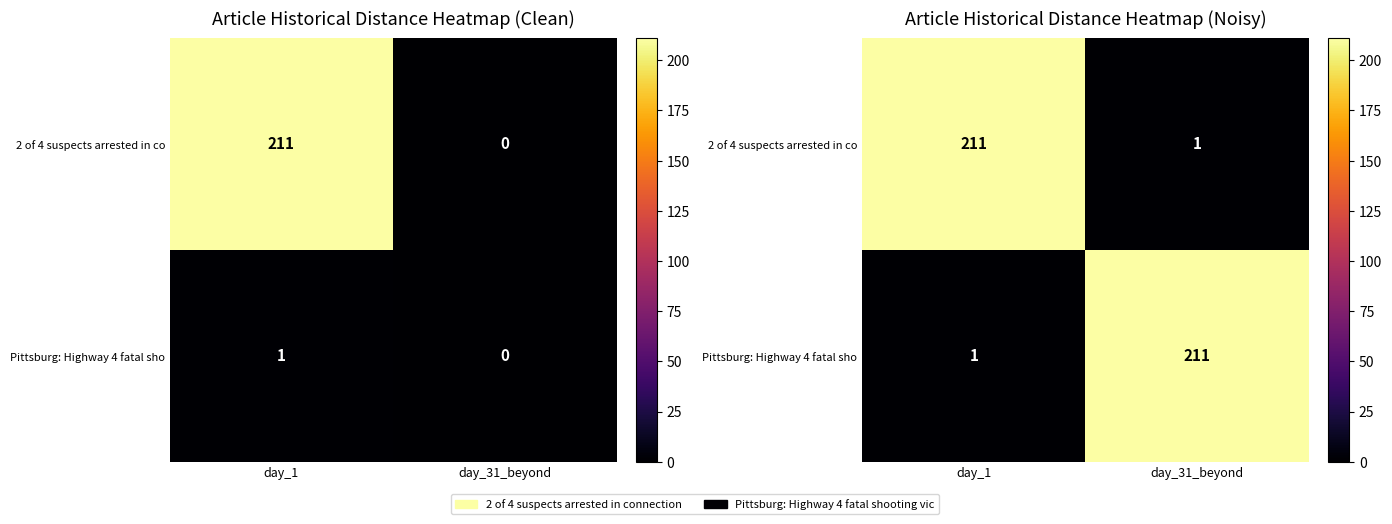

Which category has the lowest value across all series?

day_31_beyond